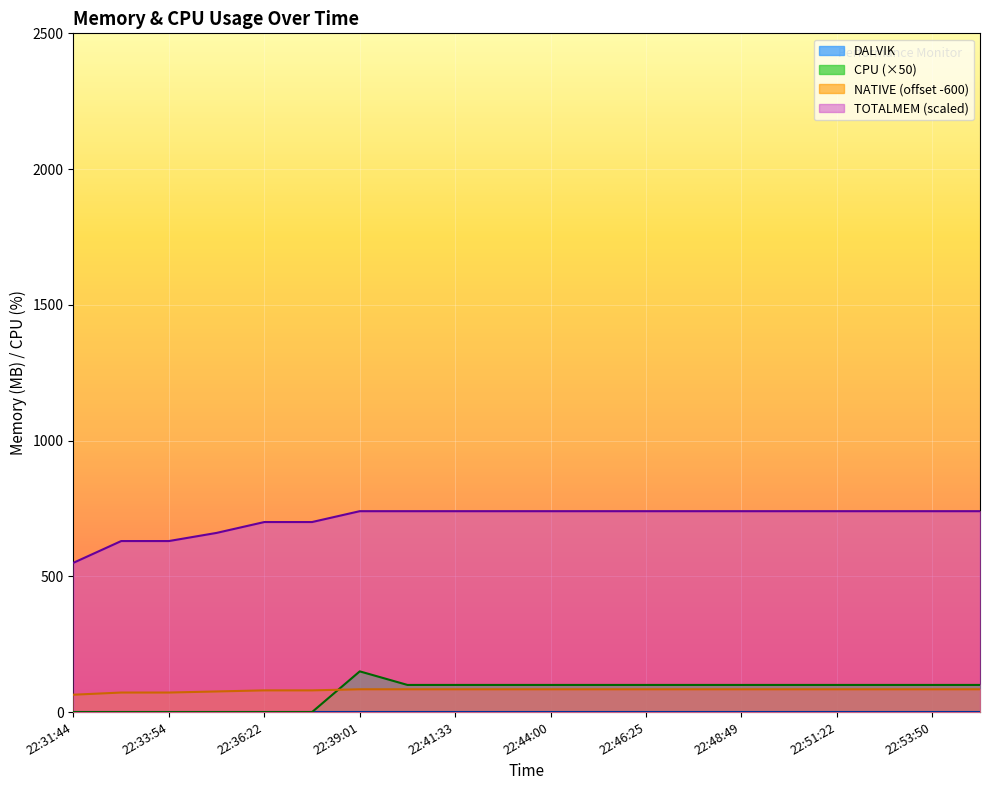

What is the difference between the second highest and second lowest values in the NATIVE series?

12